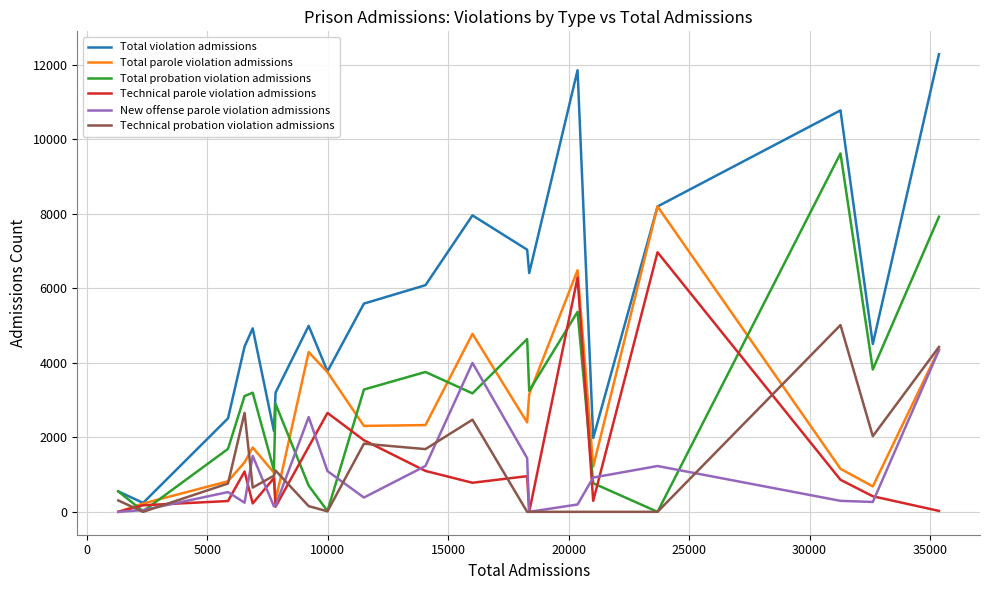

List the series in order of their peak value, highest first.

Total violation admissions, Total probation violation admissions, Total parole violation admissions, Technical parole violation admissions, Technical probation violation admissions, New offense parole violation admissions